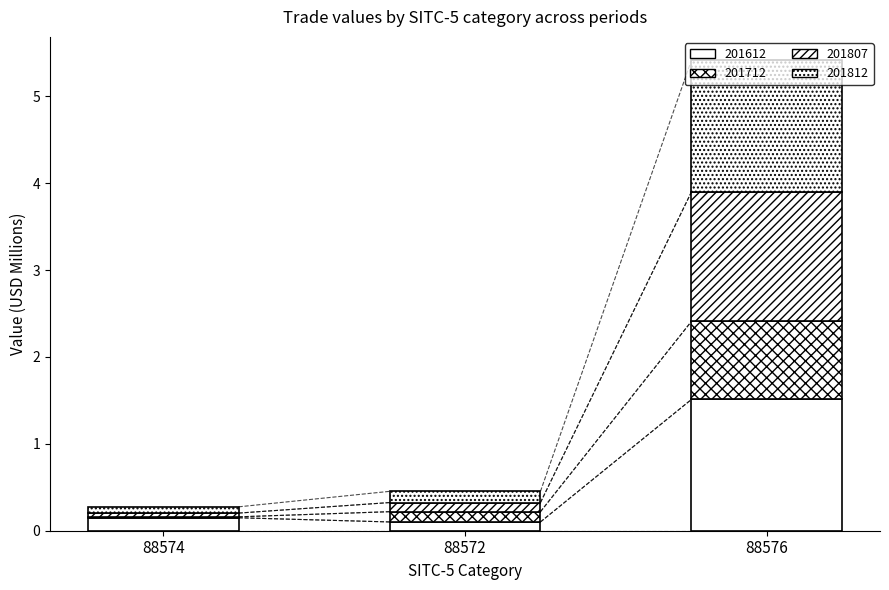

Is it true that 201812 equals 0.1 at 88572?

True